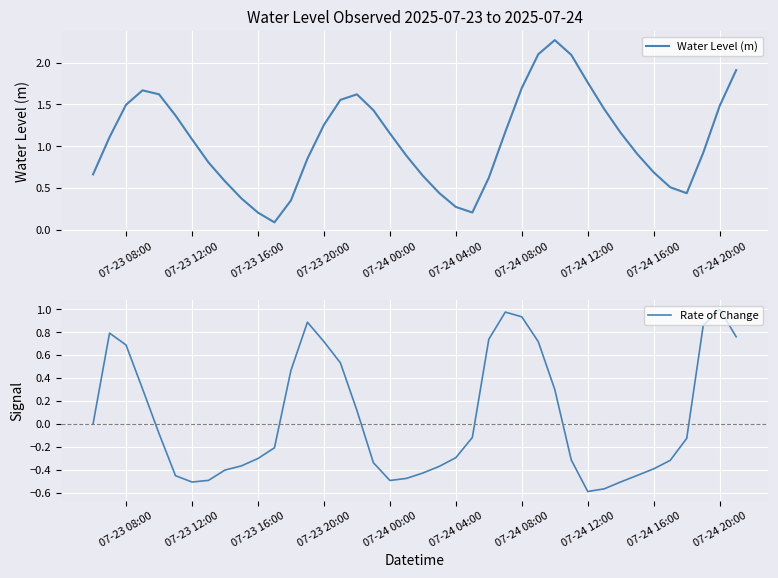

Is it true that Rate of Change equals -0.6 at 20?

False